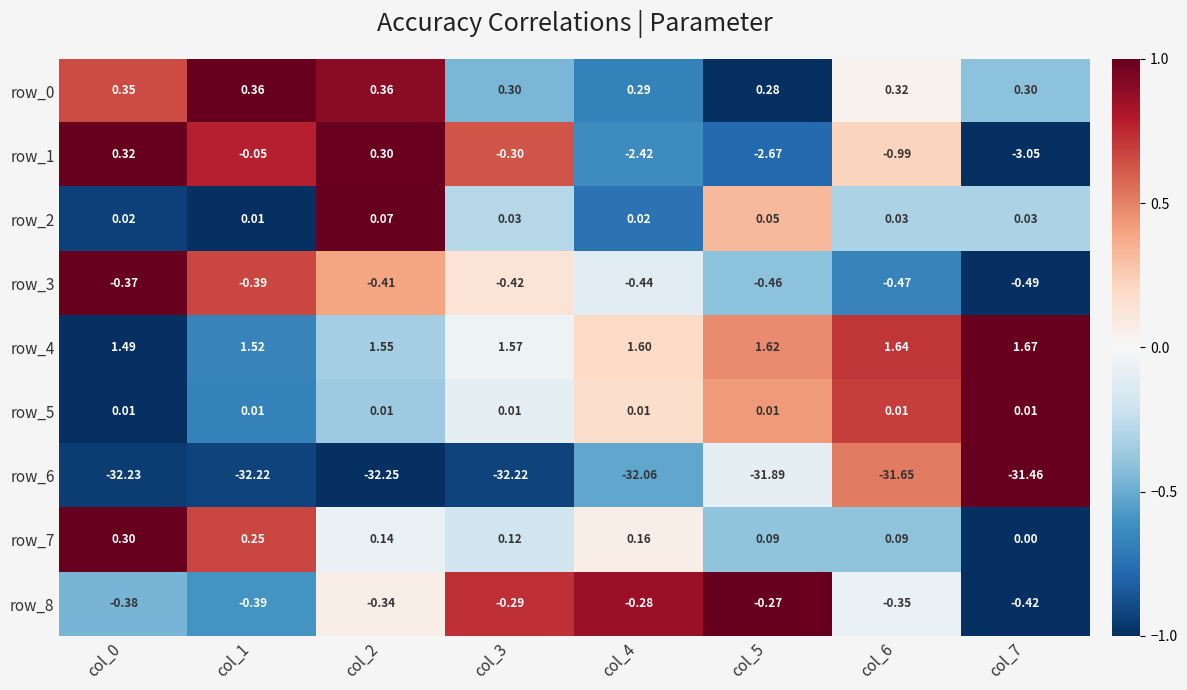

Which label corresponds to the smallest value in the chart?

col_2